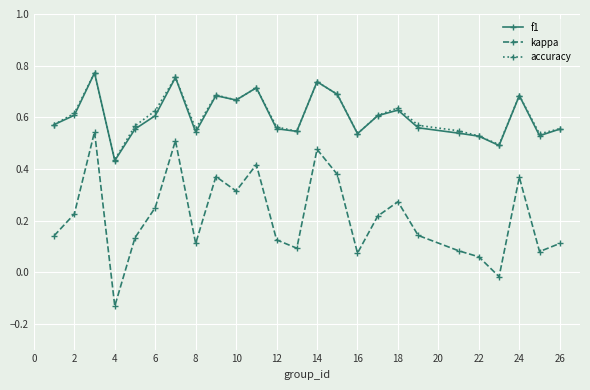

How many data points does each series have?

25